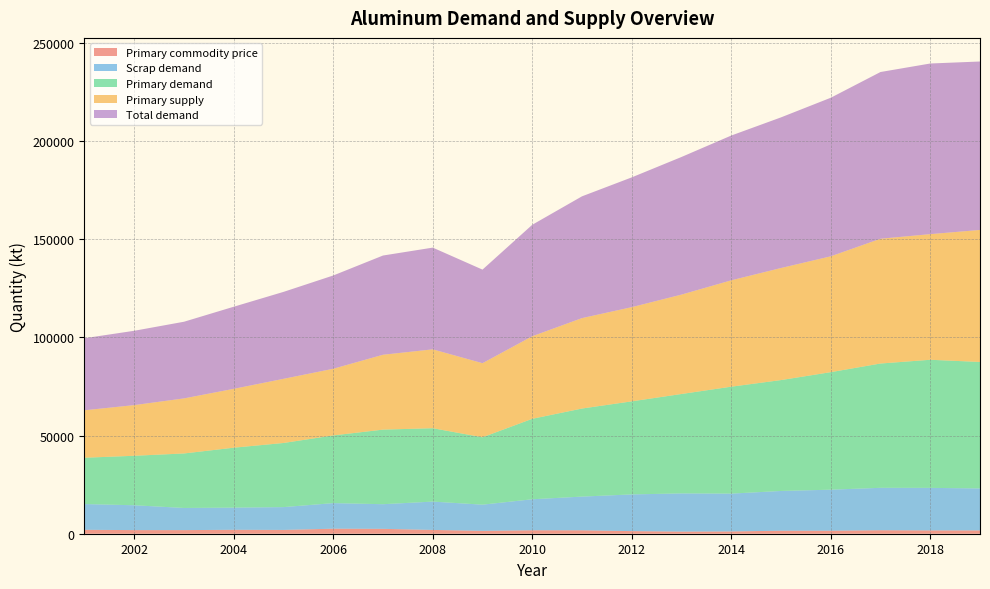

Reading right to left, what are all the values shown in this chart?

Total demand: 2019=85768.4	2018=86886.1	2017=84891.2	2016=80735.4	2015=76701.9	2014=73716.0	2013=70072.1	2012=66078.3	2011=62002.9	2010=56753.1	2009=47647.6	2008=51796.7	2007=50524.0	2006=47496.5	2005=44267.9	2004=41805.1	2003=39032.8	2002=37848.6	2001=36692.9
Primary supply: 2019=67223.4	2018=63966.9	2017=63536.4	2016=58985.6	2015=57059.2	2014=54162.4	2013=50607.1	2012=47963.7	2011=46046.4	2010=42037.5	2009=37722.7	2008=40157.5	2007=38125.8	2006=33941.4	2005=32666.5	2004=29971.2	2003=28039.0	2002=25796.3	2001=24167.1
Primary demand: 2019=64388.7	2018=65227.7	2017=63286.8	2016=59840.9	2015=56457.4	2014=54441.4	2013=50616.2	2012=47385.4	2011=44837.9	2010=40964.9	2009=34310.5	2008=37362.9	2007=37969.6	2006=34462.6	2005=32643.7	2004=30515.5	2003=27745.1	2002=25194.2	2001=23586.2
Scrap demand: 2019=21379.7	2018=21658.3	2017=21604.3	2016=20894.5	2015=20244.5	2014=19274.6	2013=19456.0	2012=18692.9	2011=17164.9	2010=15788.2	2009=13337.0	2008=14433.8	2007=12554.3	2006=13033.9	2005=11624.2	2004=11289.6	2003=11287.7	2002=12654.4	2001=13106.7
Primary commodity price: 2019=1689.1	2018=1687.9	2017=1776.5	2016=1533.2	2015=1533.3	2014=1153.4	2013=1079.9	2012=1324.5	2011=1744.2	2010=1760.4	2009=1462.7	2008=1928.7	2007=2480.7	2006=2554.8	2005=1933.7	2004=1999.0	2003=1835.4	2002=1842.6	2001=1998.0